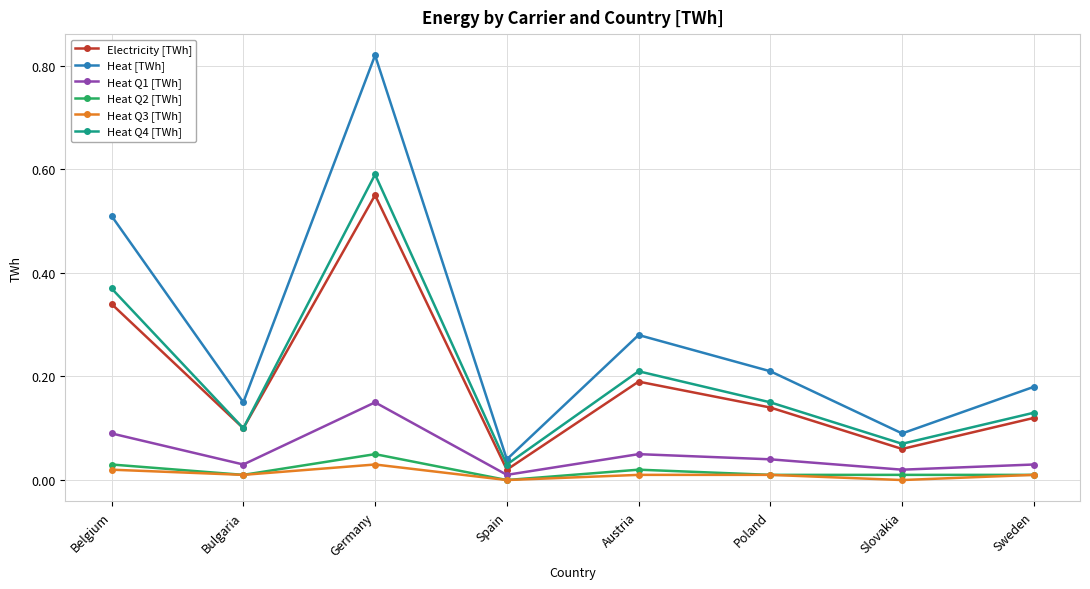

How many data points does each series have?

8